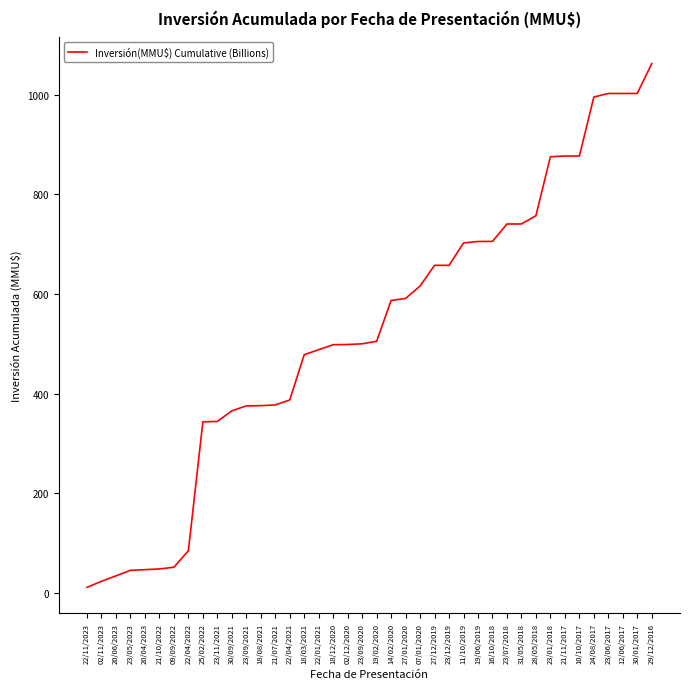

What is the difference between the maximum and minimum values?

1051.8